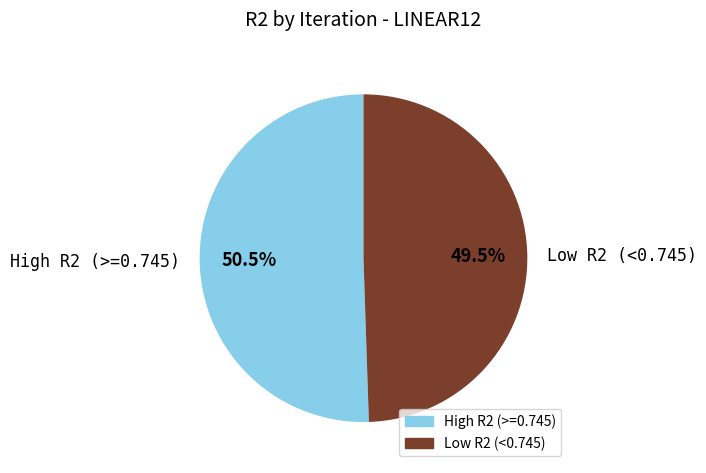

What is the largest slice in the pie chart?

High R2 (>=0.745)